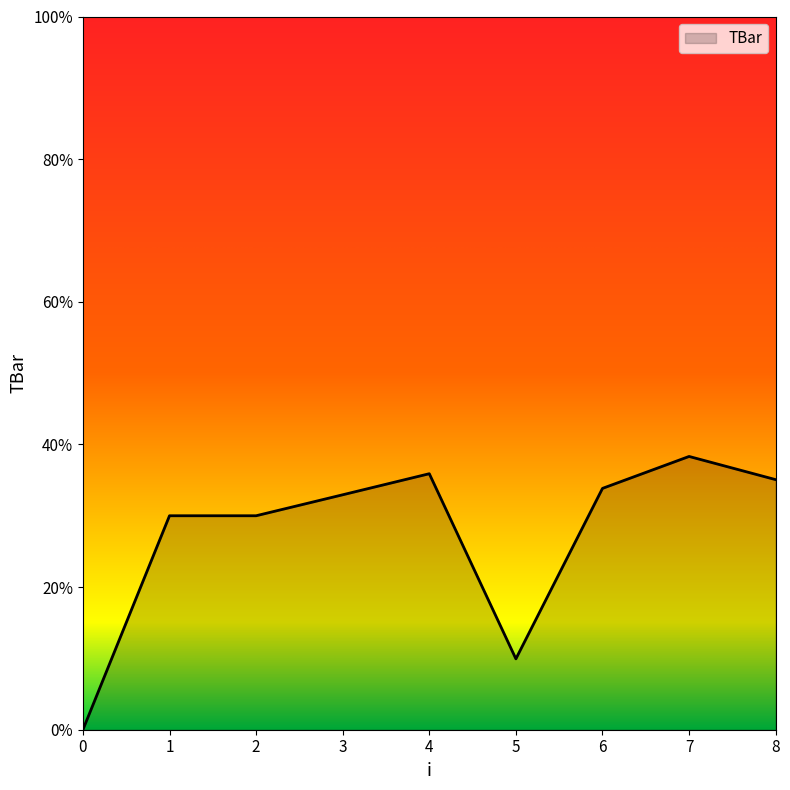

The value at 5 is 17.2. True or false?

False